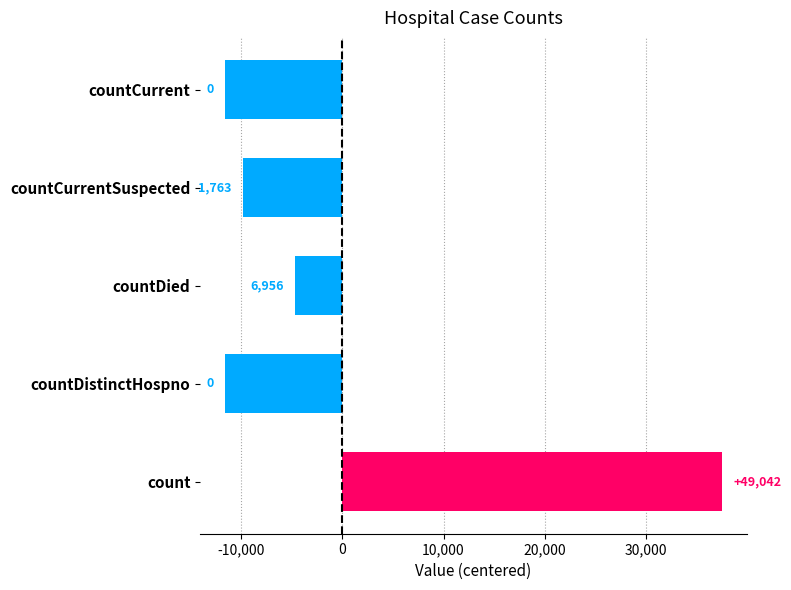

How many bars are there in total?

5